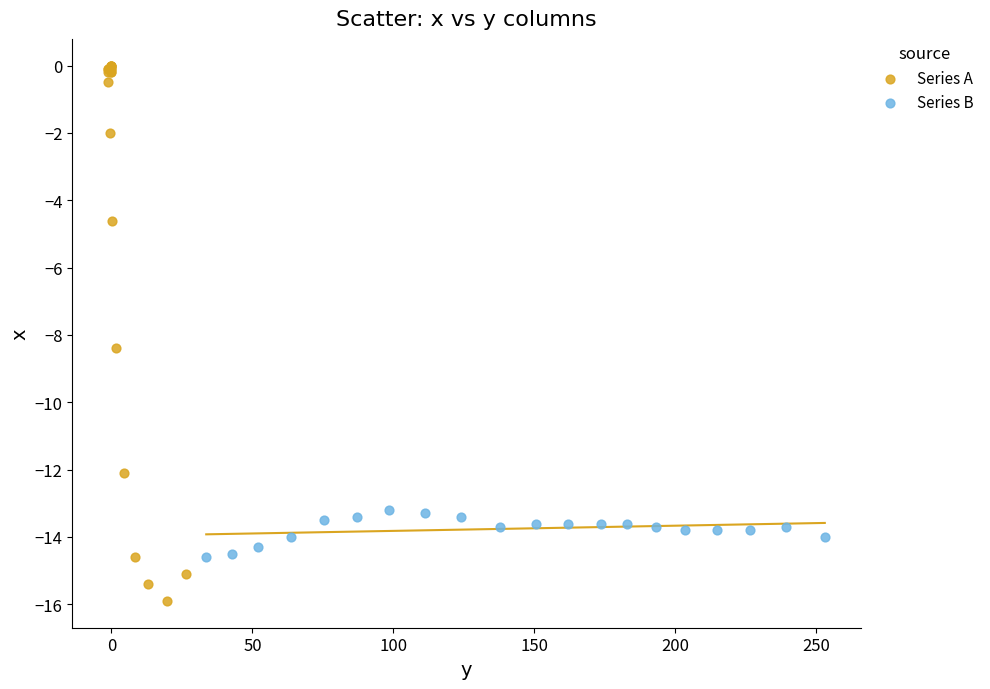

Which series reaches the minimum Y coordinate?

Series A